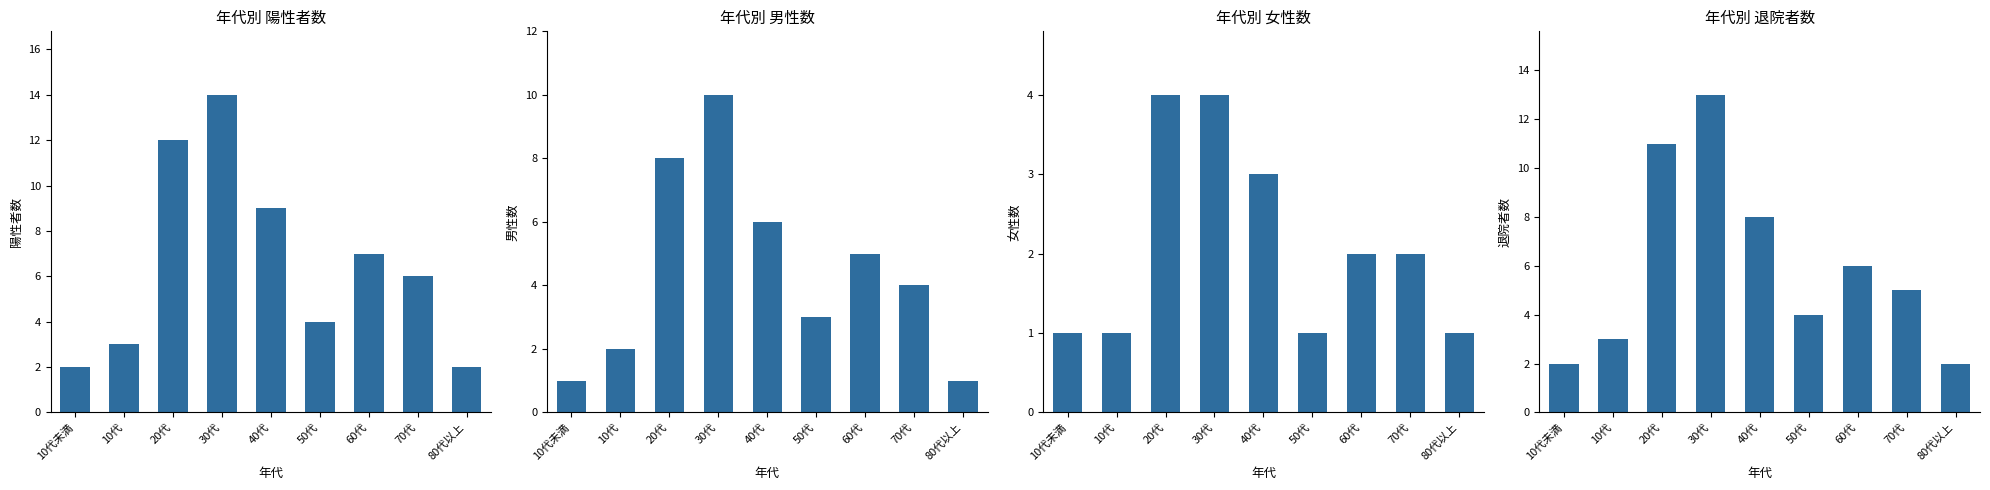

At which label does 陽性者数 reach its peak?

30代